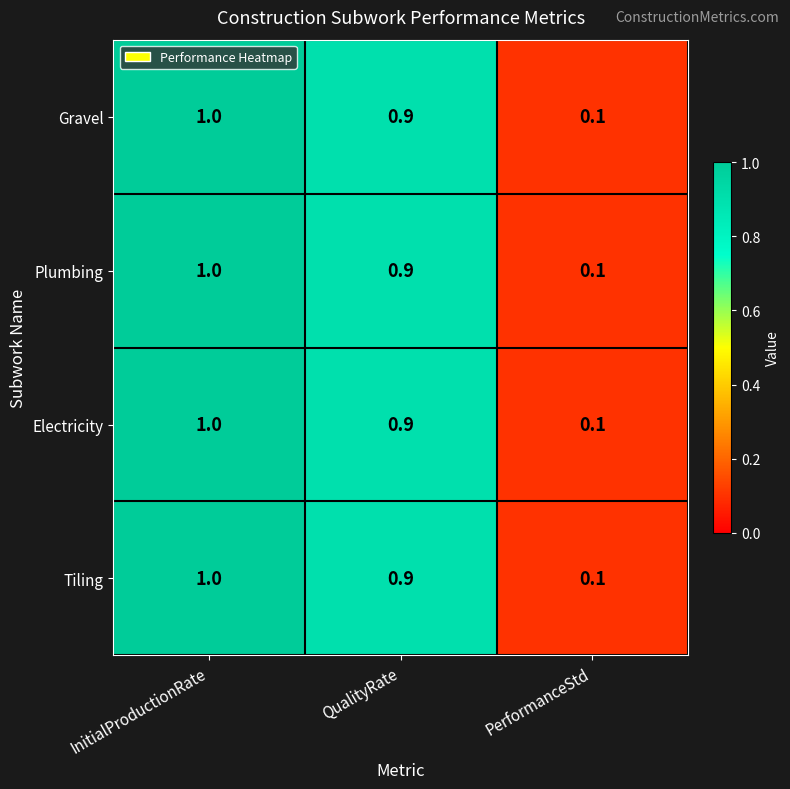

Reading left to right, list all the values displayed in this chart.

Gravel: InitialProductionRate=1.0	QualityRate=0.9	PerformanceStd=0.1
Plumbing: InitialProductionRate=1.0	QualityRate=0.9	PerformanceStd=0.1
Electricity: InitialProductionRate=1.0	QualityRate=0.9	PerformanceStd=0.1
Tiling: InitialProductionRate=1.0	QualityRate=0.9	PerformanceStd=0.1